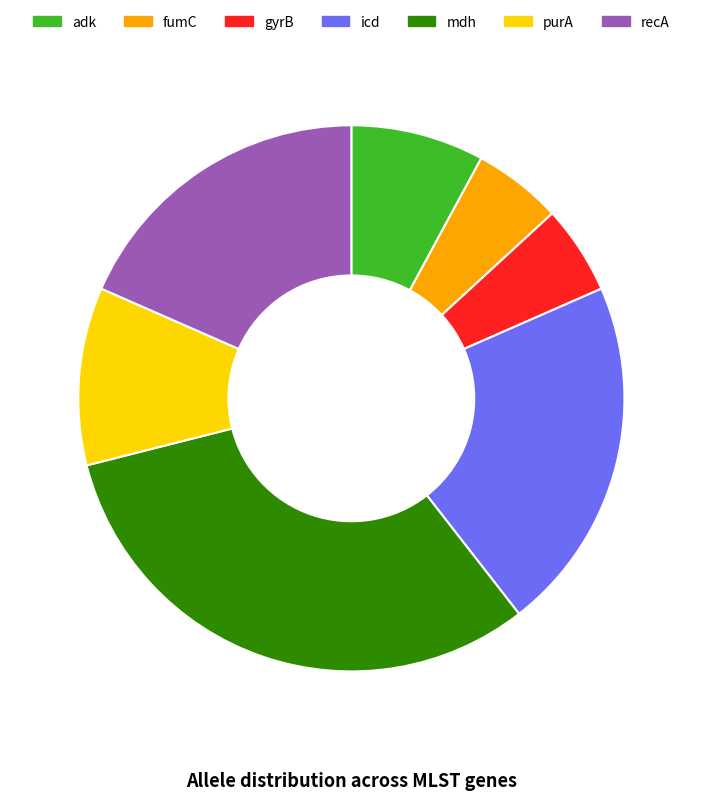

Does any single category account for the majority?

No